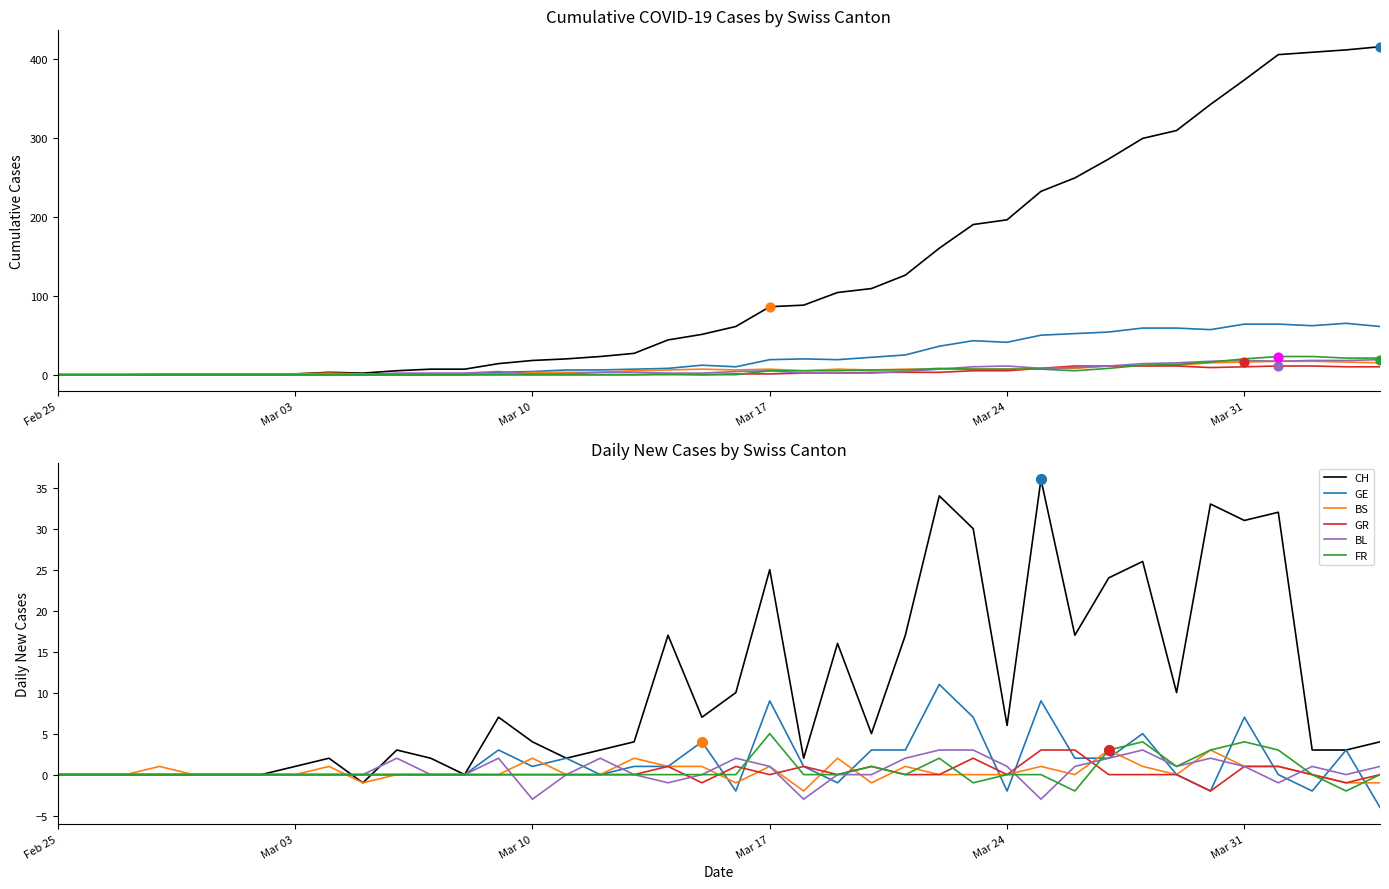

Is the value of BL at 34 greater than the value of FR at 18?

Yes